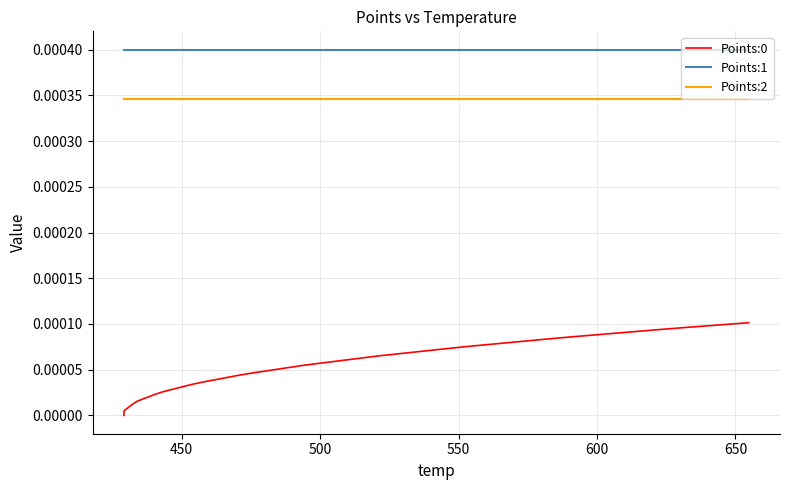

True or false: Points:0 and Points:2 intersect in this chart.

False